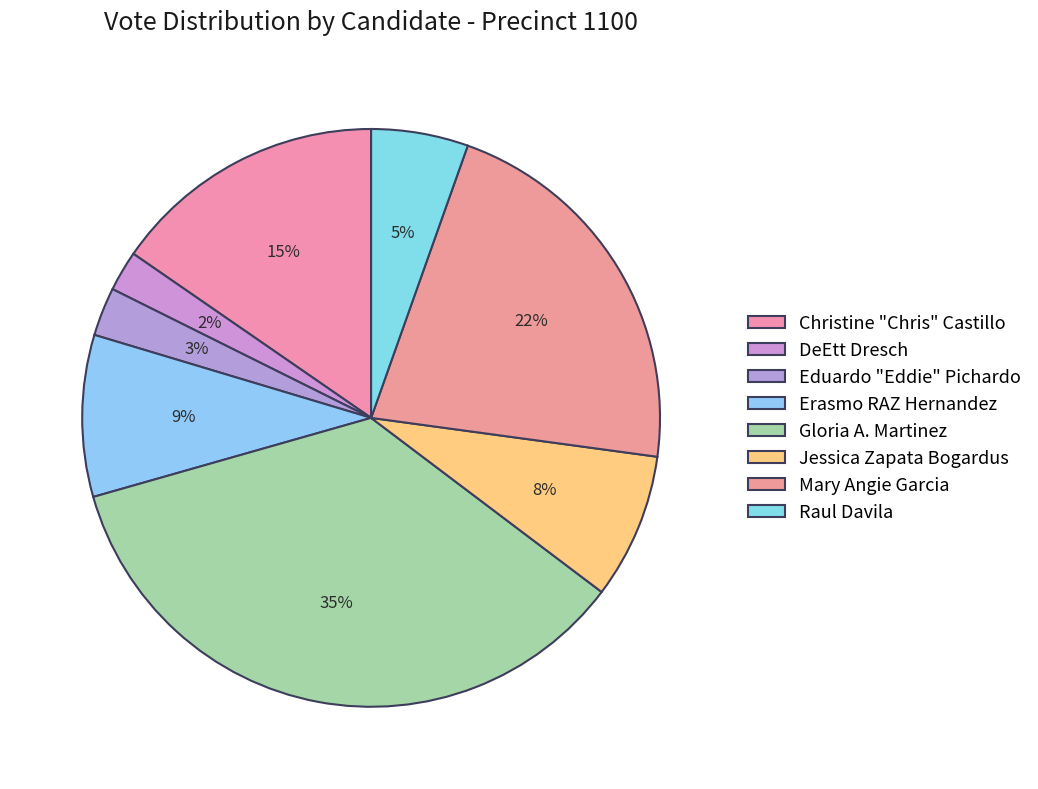

How many slices are in this pie chart?

8